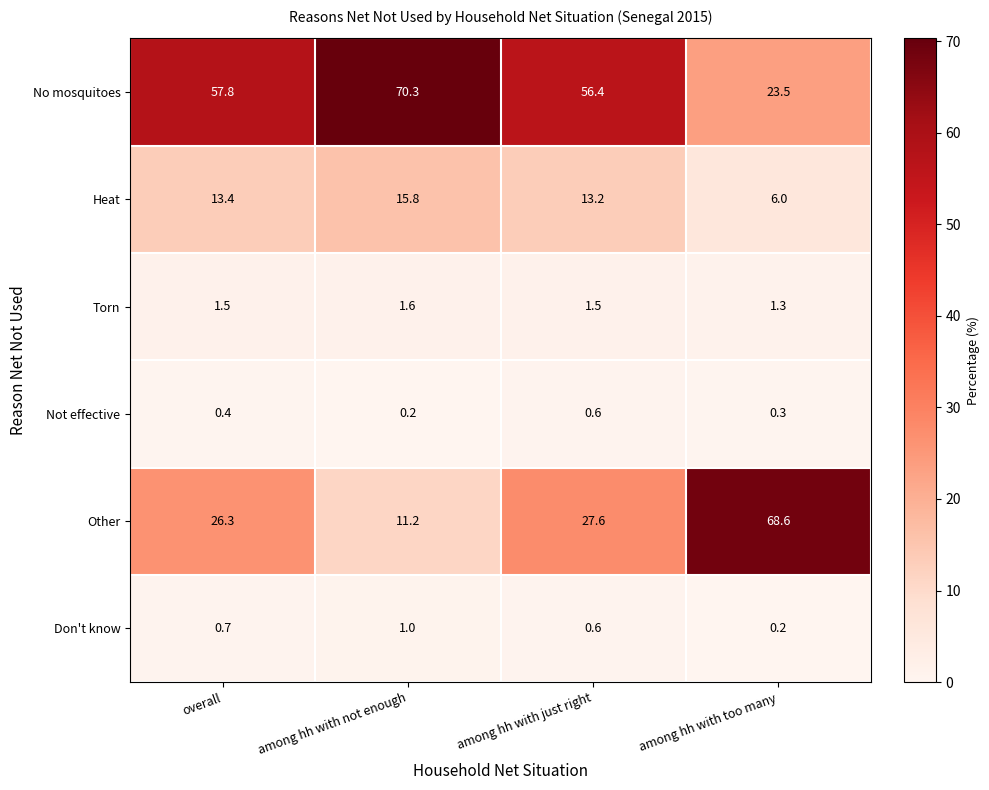

The Heat series shows 24.8 at among hh with not enough. True or false?

False